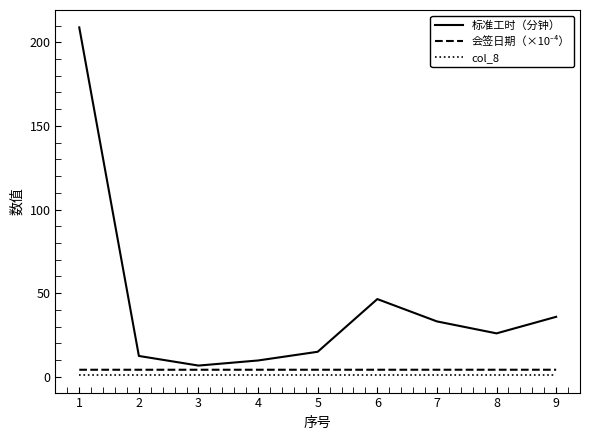

Which category has the highest value in the 标准工时（分钟） series?

1